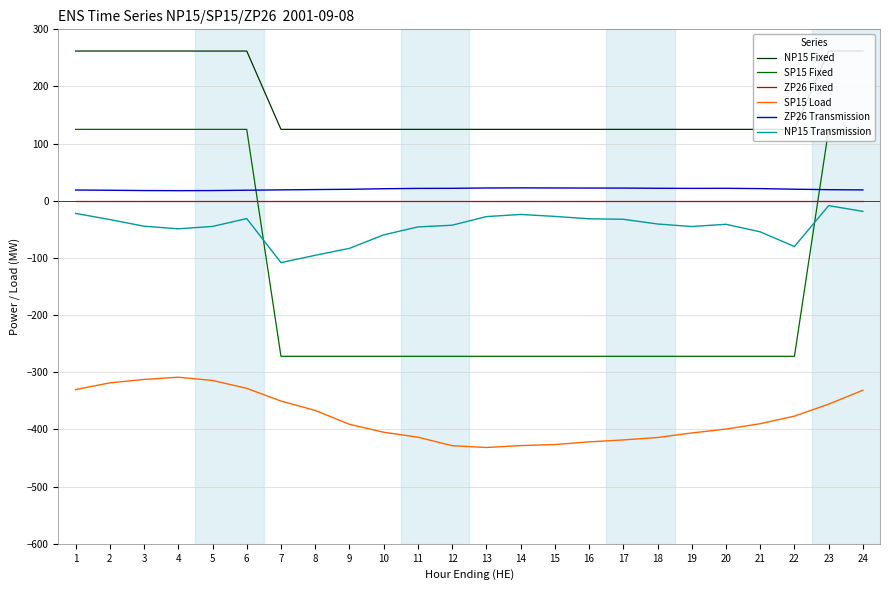

True or false: NP15 Transmission and NP15 Fixed intersect in this chart.

False